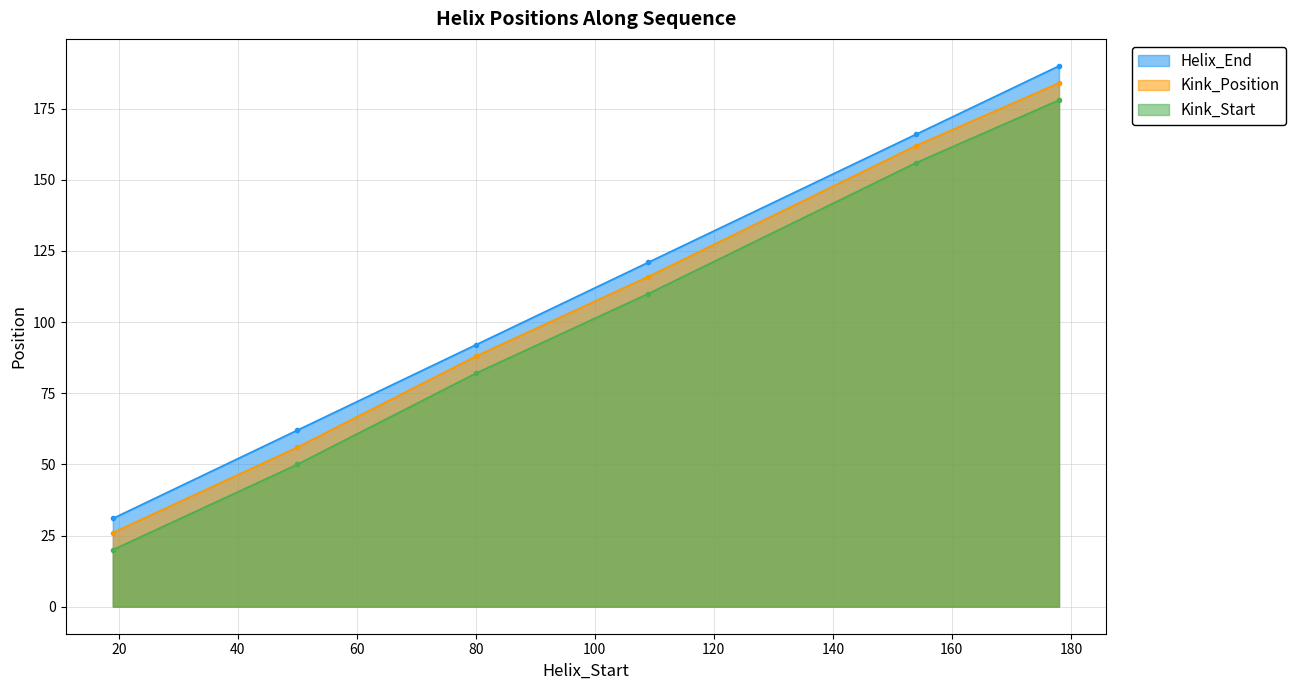

The value of Helix_End at 80 is 39. True or false?

False